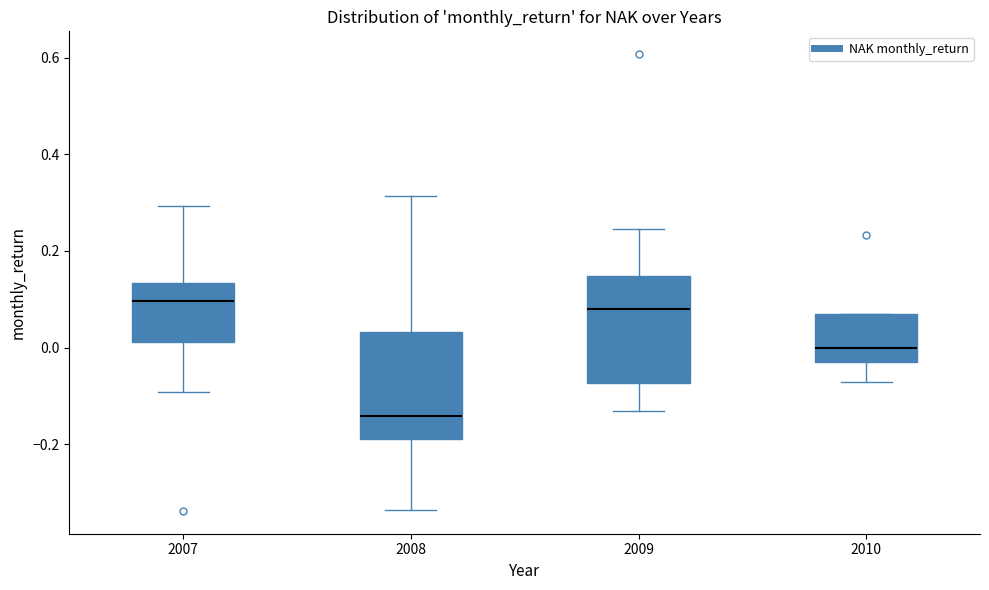

Reading left to right, transcribe this box plot: for each box, give where its median line is, the range the box spans, and where its two whiskers end, as read against the y-axis. The values are not printed on the chart, so give them approximately, as read against the axis.

2007: median 0.10, box 0.02 to 0.14, whiskers -0.10 to 0.30
2008: median -0.14, box -0.18 to 0.04, whiskers -0.34 to 0.32
2009: median 0.08, box -0.08 to 0.14, whiskers -0.14 to 0.24
2010: median 0.00, box -0.02 to 0.06, whiskers -0.08 to 0.06